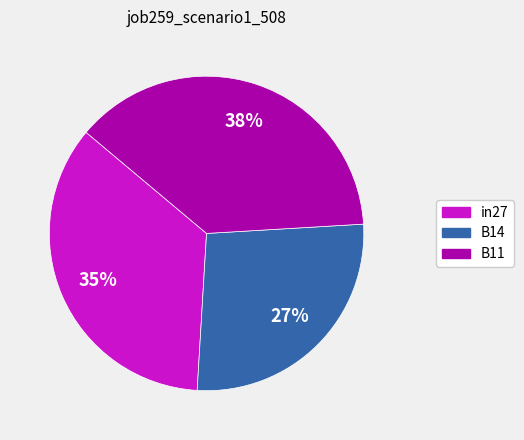

Does in27 represent more than half of the total?

No